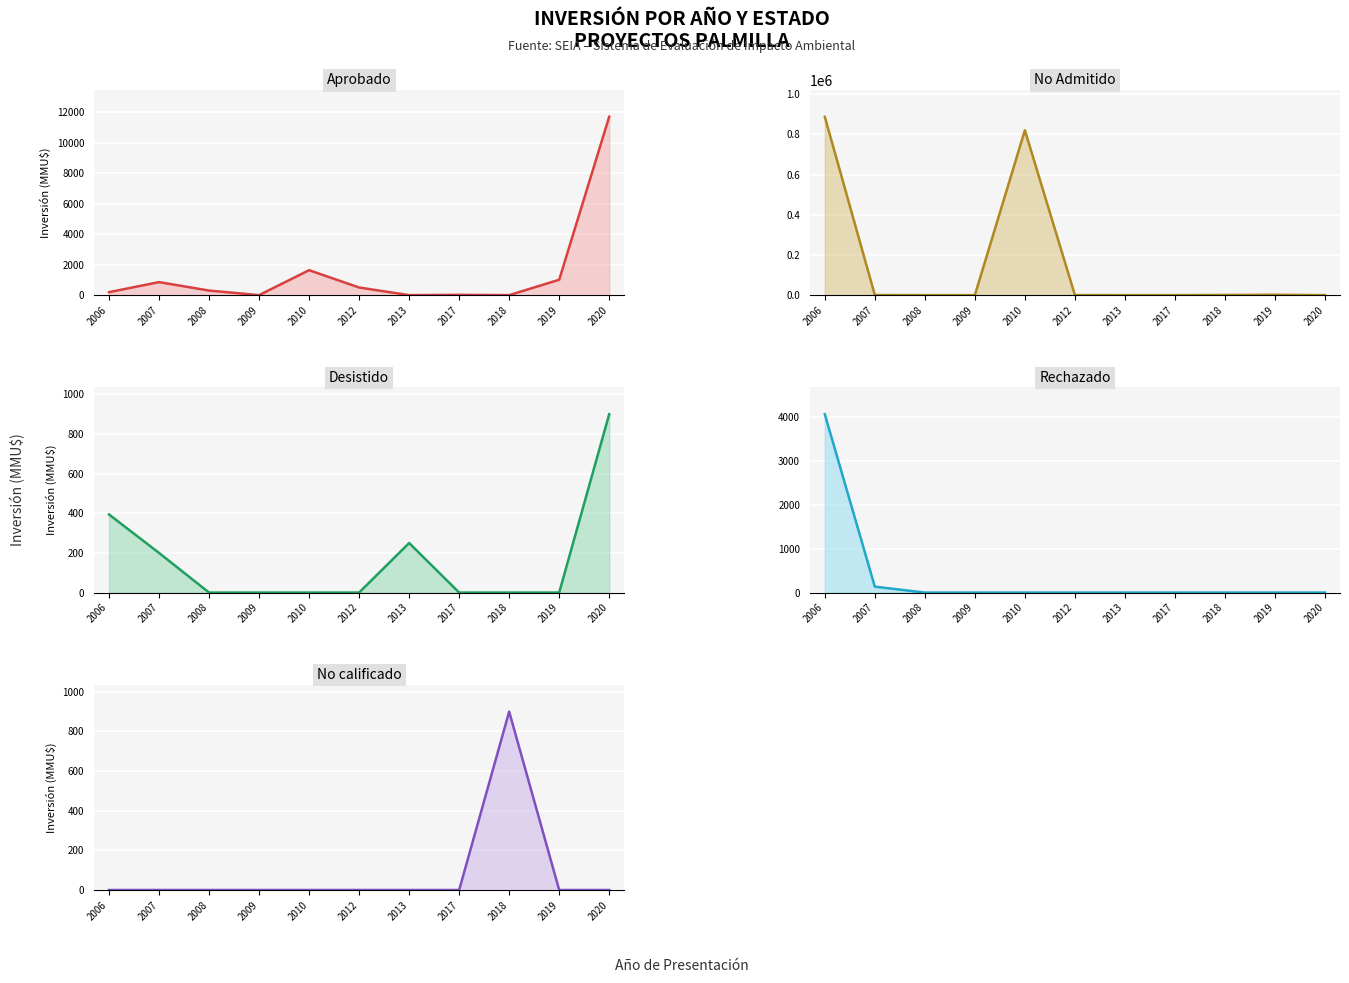

Which series has the largest total across all categories?

No Admitido